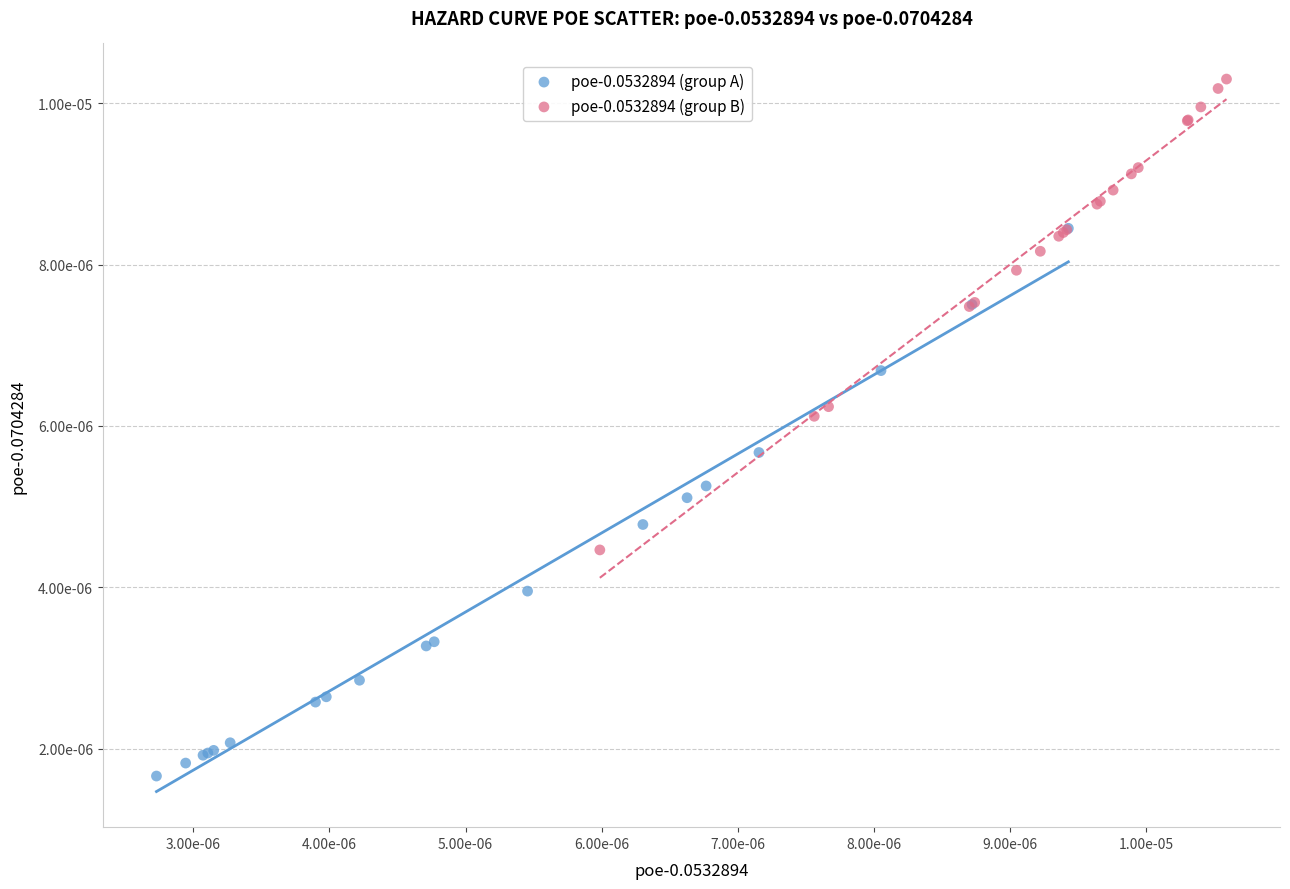

What are all the series names shown in the legend?

poe-0.0532894 (group A), poe-0.0532894 (group B)